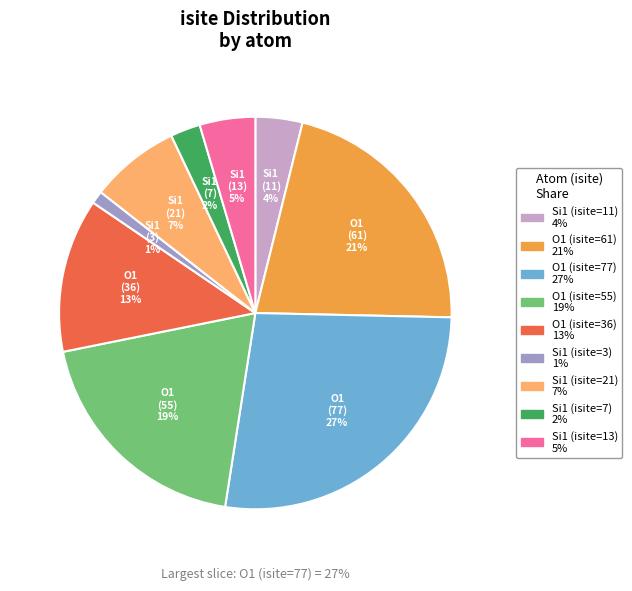

Is Si1 (isite=11) the majority of the pie?

No